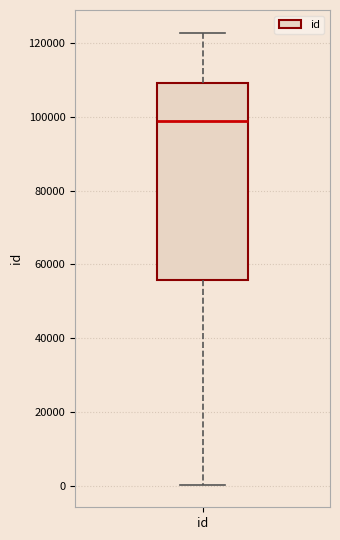

Transcribe this box plot: give where the median line is, the range the box spans, and where the two whiskers end, as read against the y-axis. The values are not printed on the chart, so give them approximately, as read against the axis.

median 98000, box 56000 to 110000, whiskers 0 to 122000